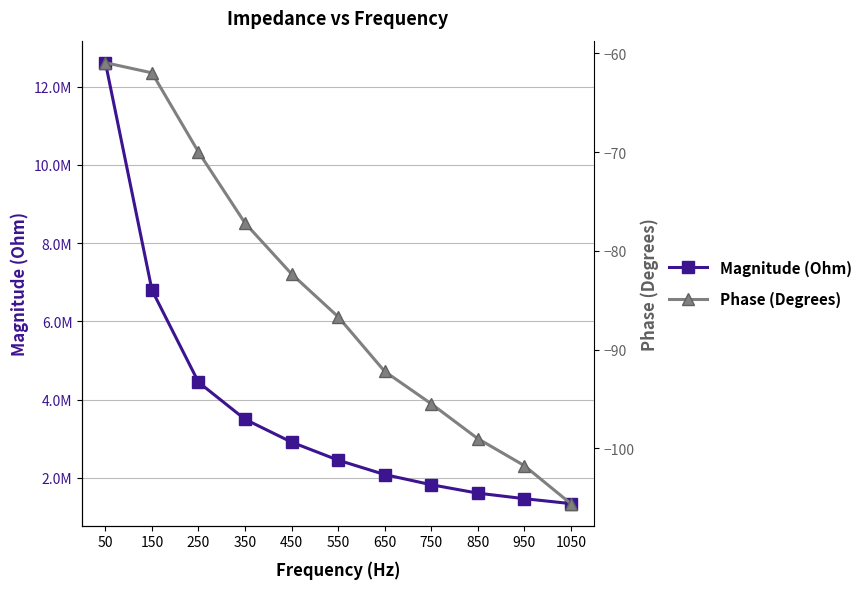

How many series are shown in this chart?

2